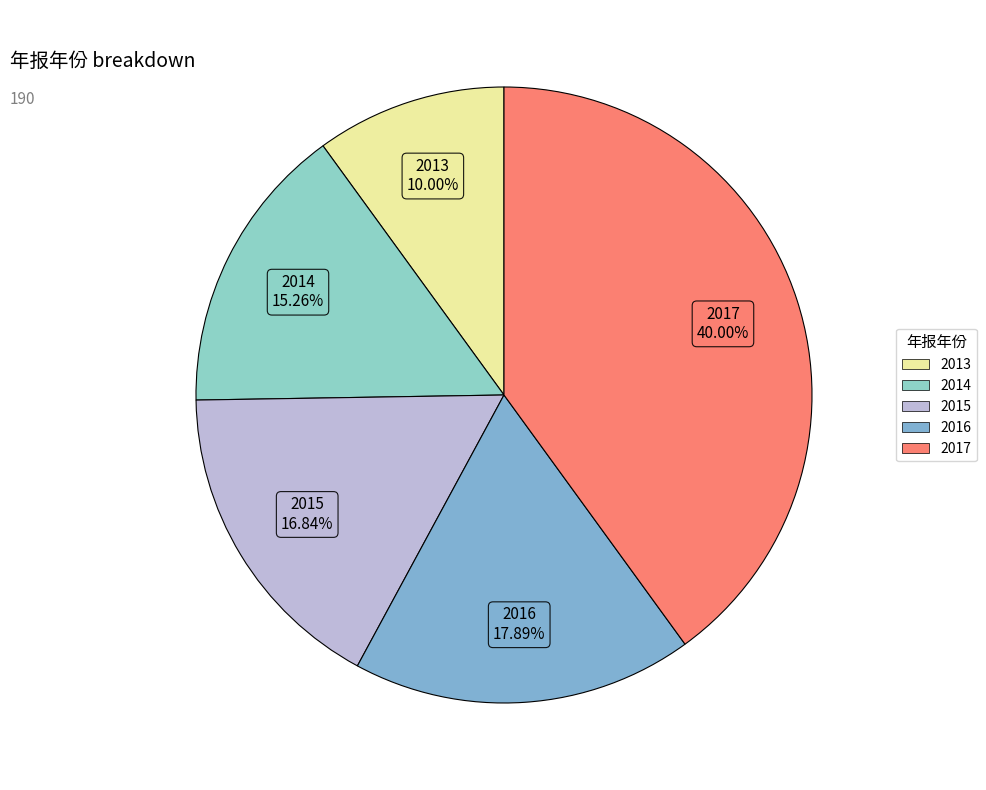

Do 2015 and 2017 together represent more than half of the pie?

Yes